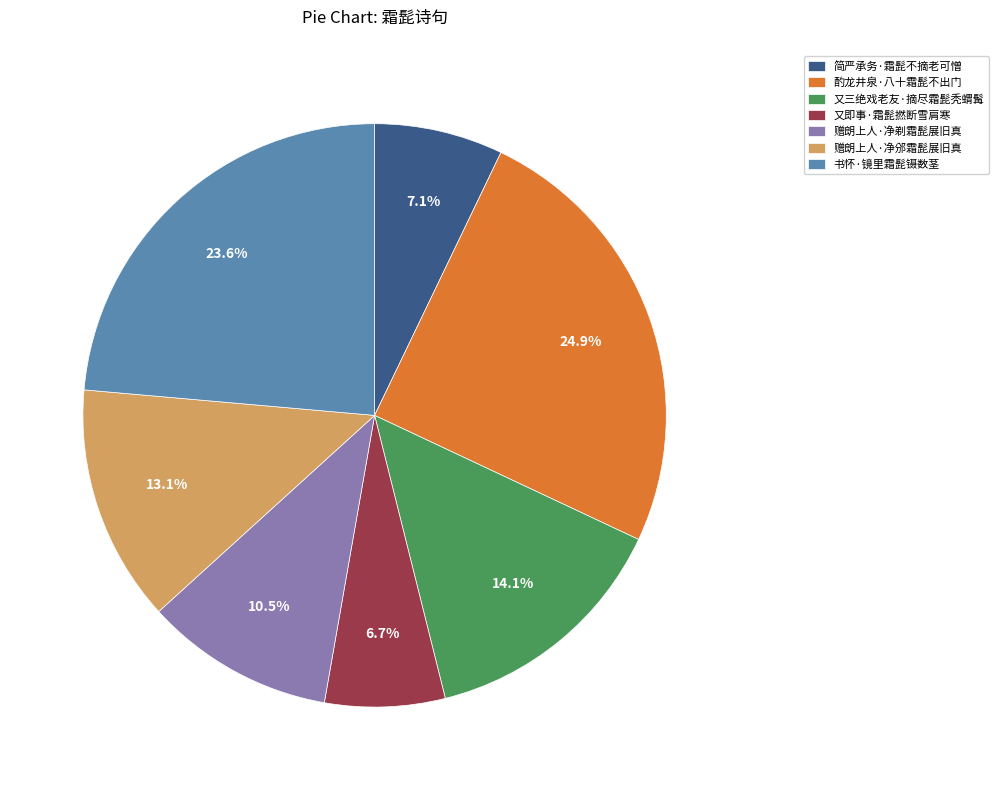

To the nearest percent, what percentage of the pie is 书怀·镜里霜髭镊数茎?

24%